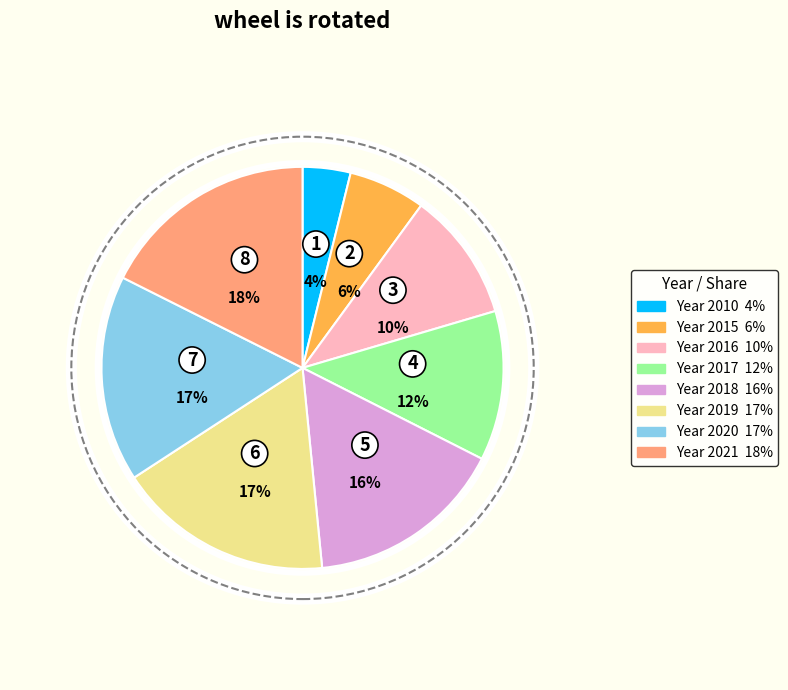

To the nearest percent, what is the average slice percentage?

12%